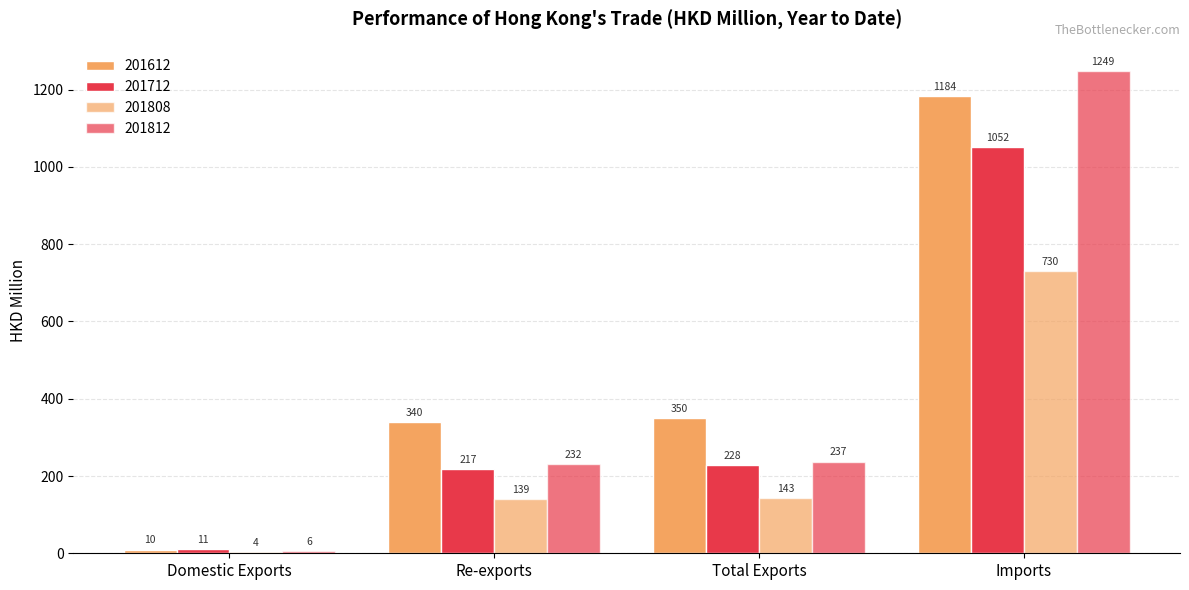

The value of 201712 at Imports is 1710.6. True or false?

False